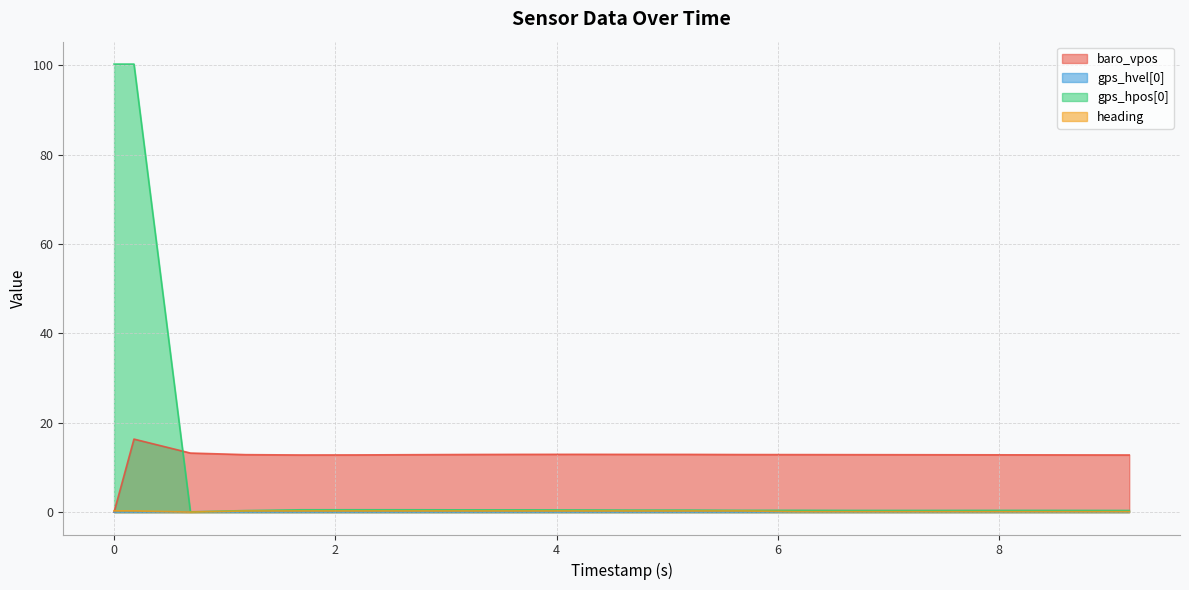

After their last crossing, which series has the higher values: baro_vpos or gps_hpos[0]?

baro_vpos